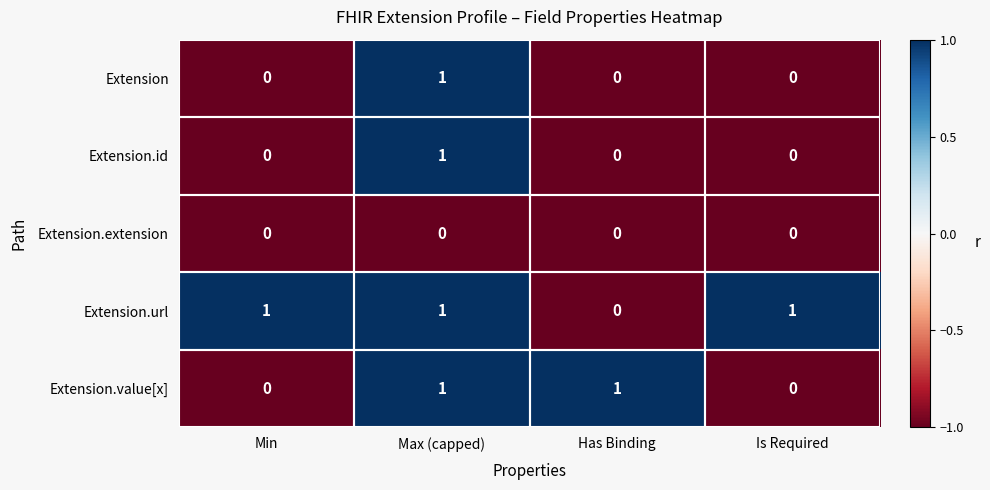

Is it true that Extension equals 0 at Is Required?

True